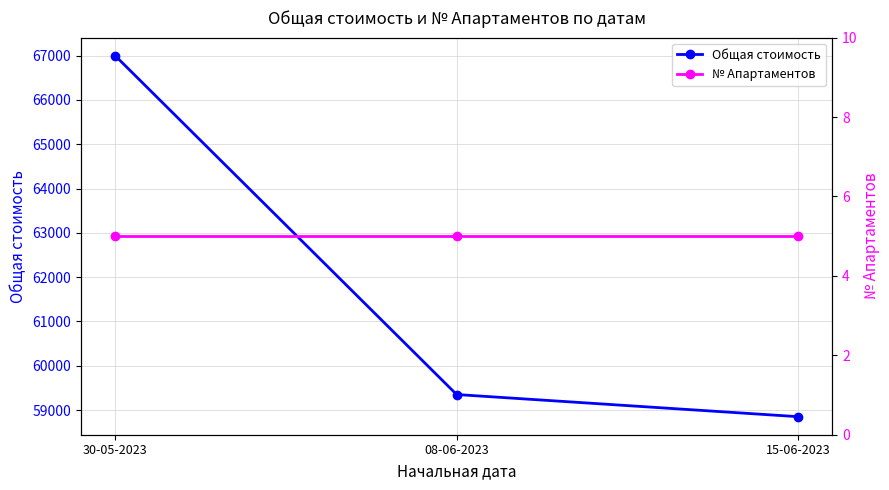

What is the spread (max minus min) of values at 15-06-2023?

58845